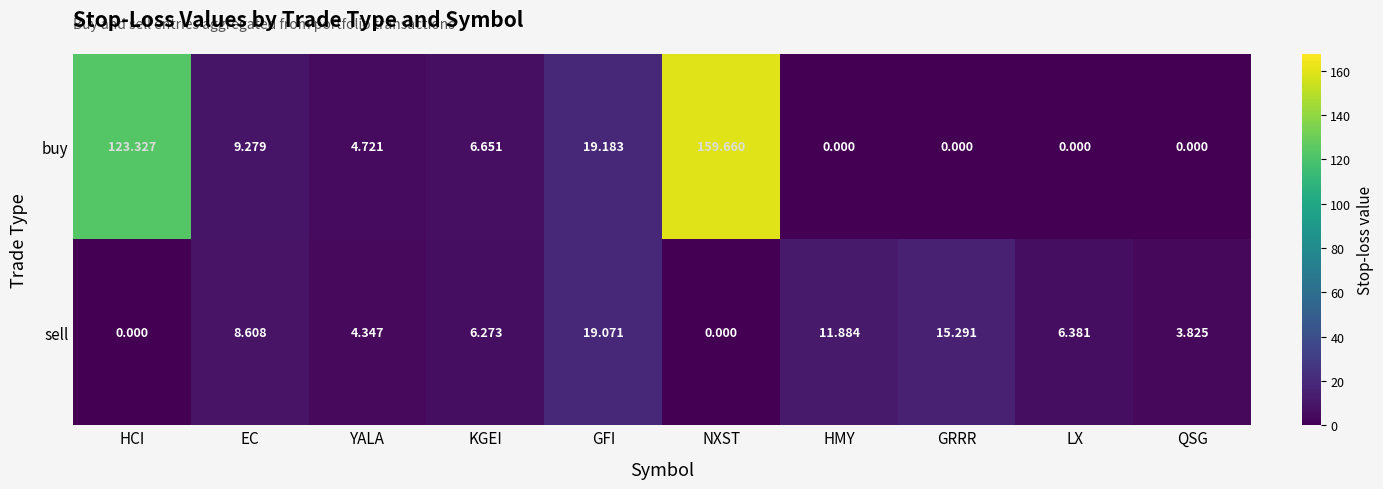

Which category has the highest value across all series?

NXST